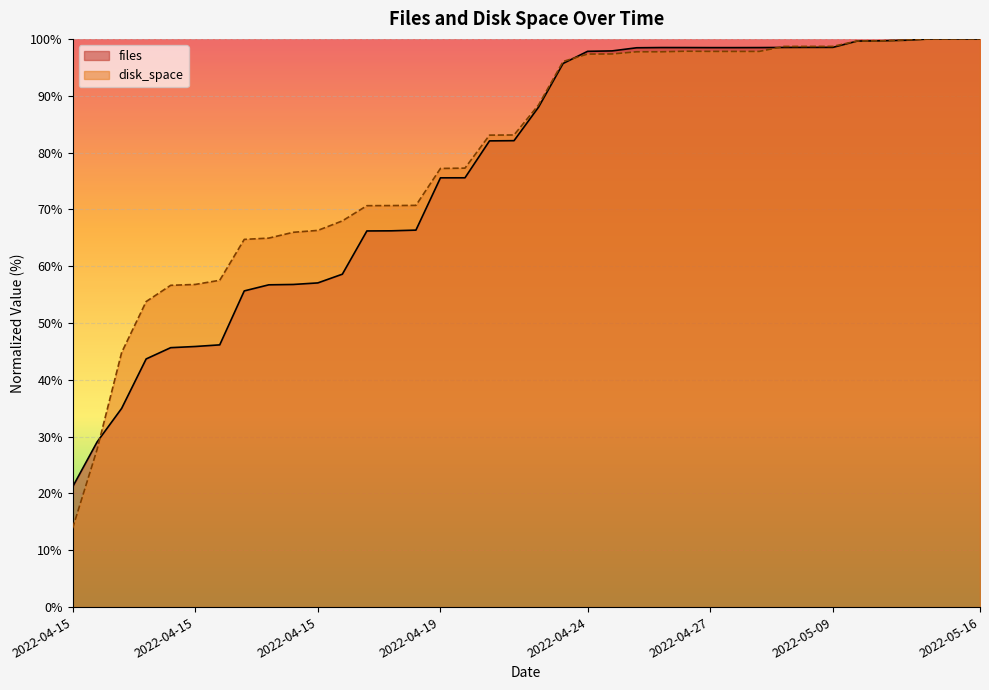

What is the average value of the disk_space series?

79.9